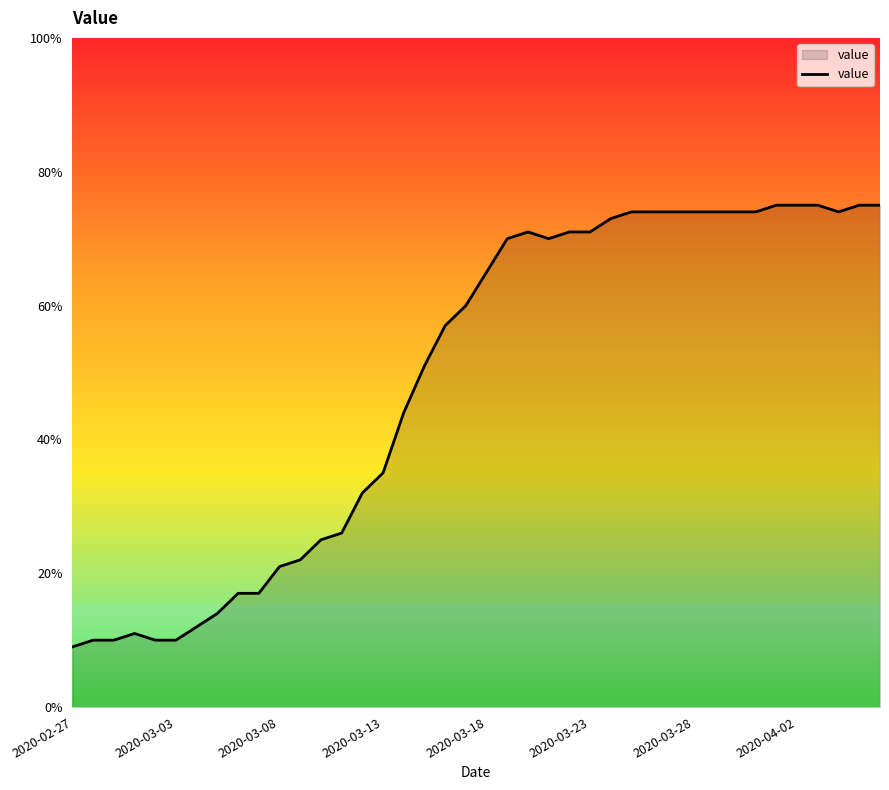

What is the smallest value displayed?

9.0